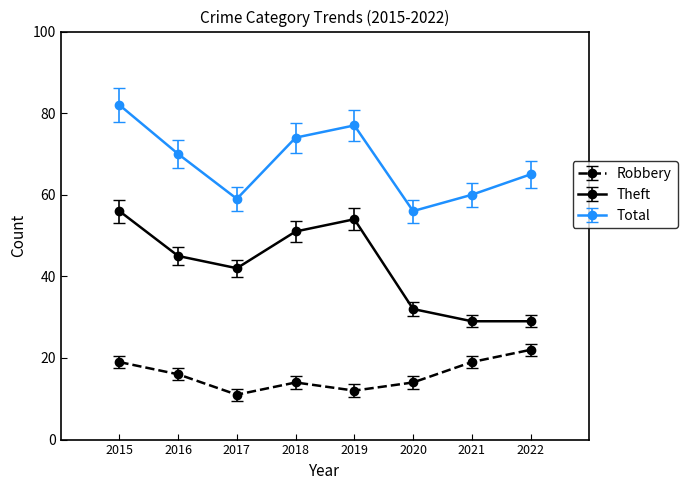

Reading left to right, extract all data points from this chart.

Robbery: 19	16	11	14	12	14	19	22
Theft: 56	45	42	51	54	32	29	29
Total: 82	70	59	74	77	56	60	65